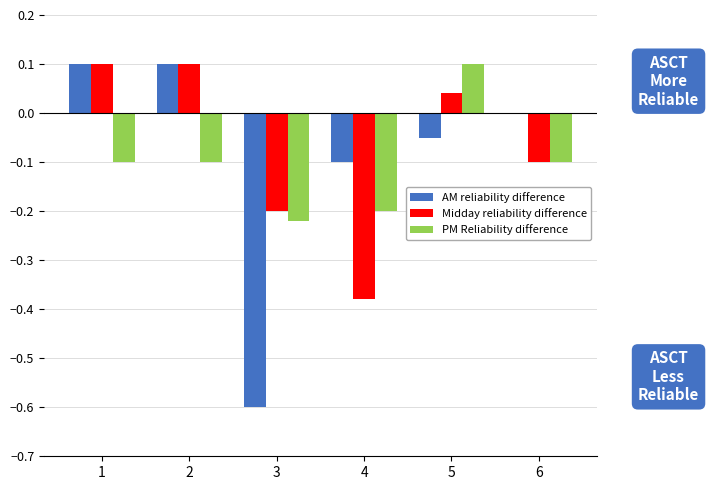

What is the total value across all series at 4?

-0.7